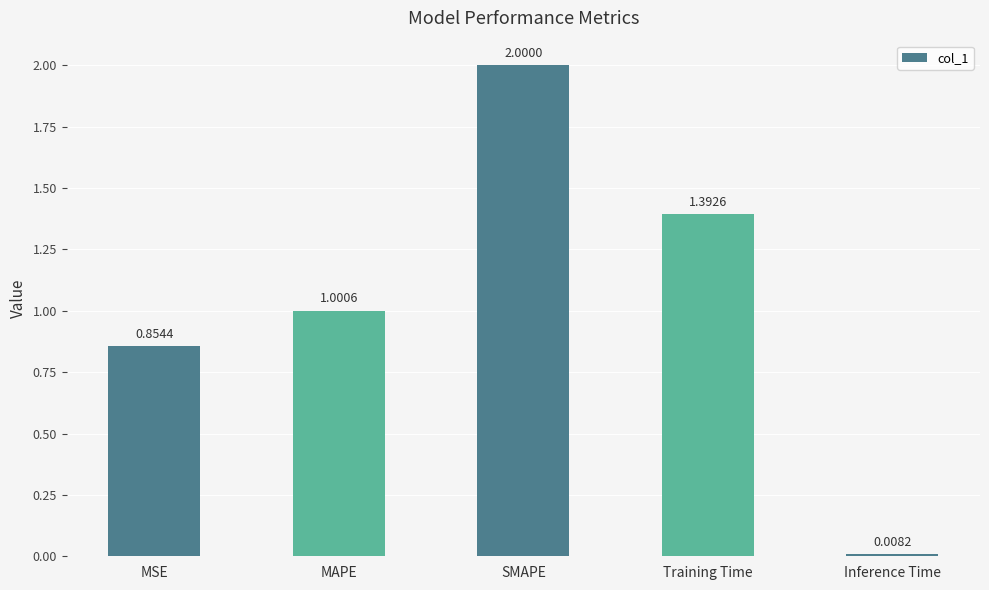

Where is the data nearest to the value 1?

MAPE